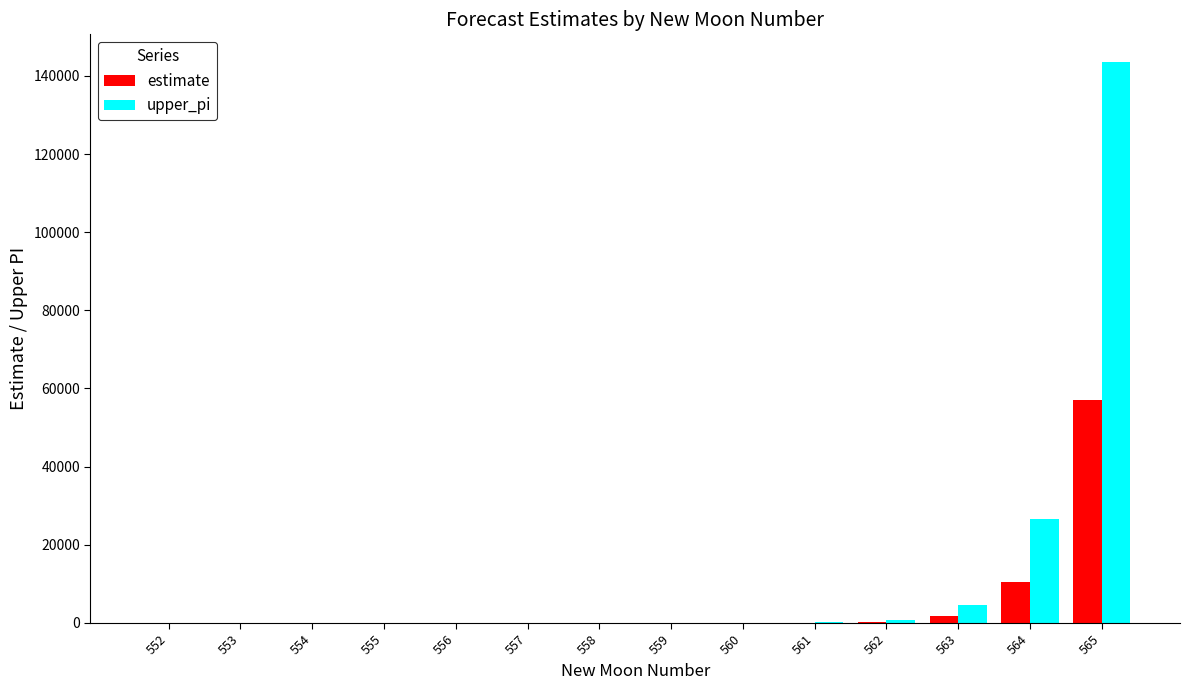

What is the total value across all series at 555?

5.2